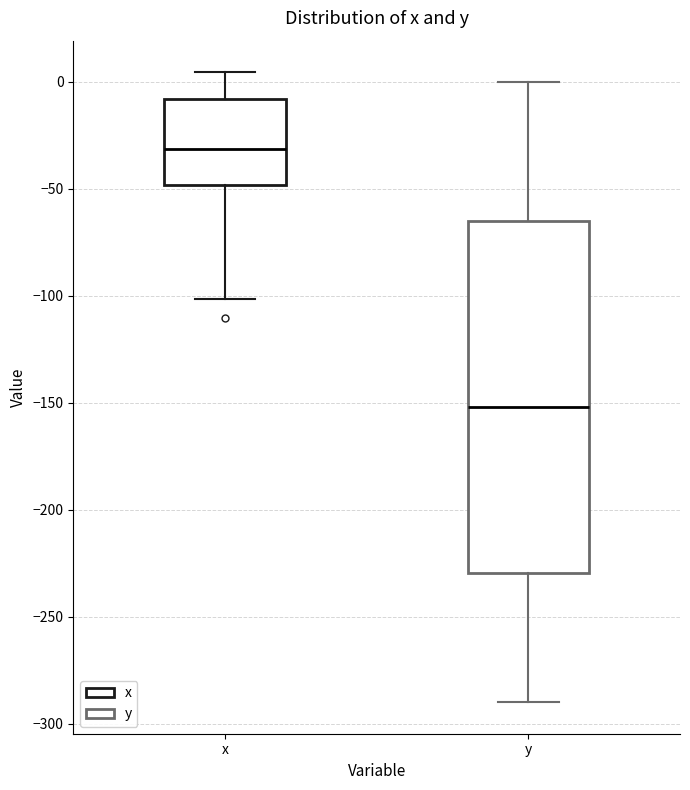

Where does the median line of the box for y sit on the y-axis? The values are not printed on the chart, so give them approximately, as read against the axis.

-150